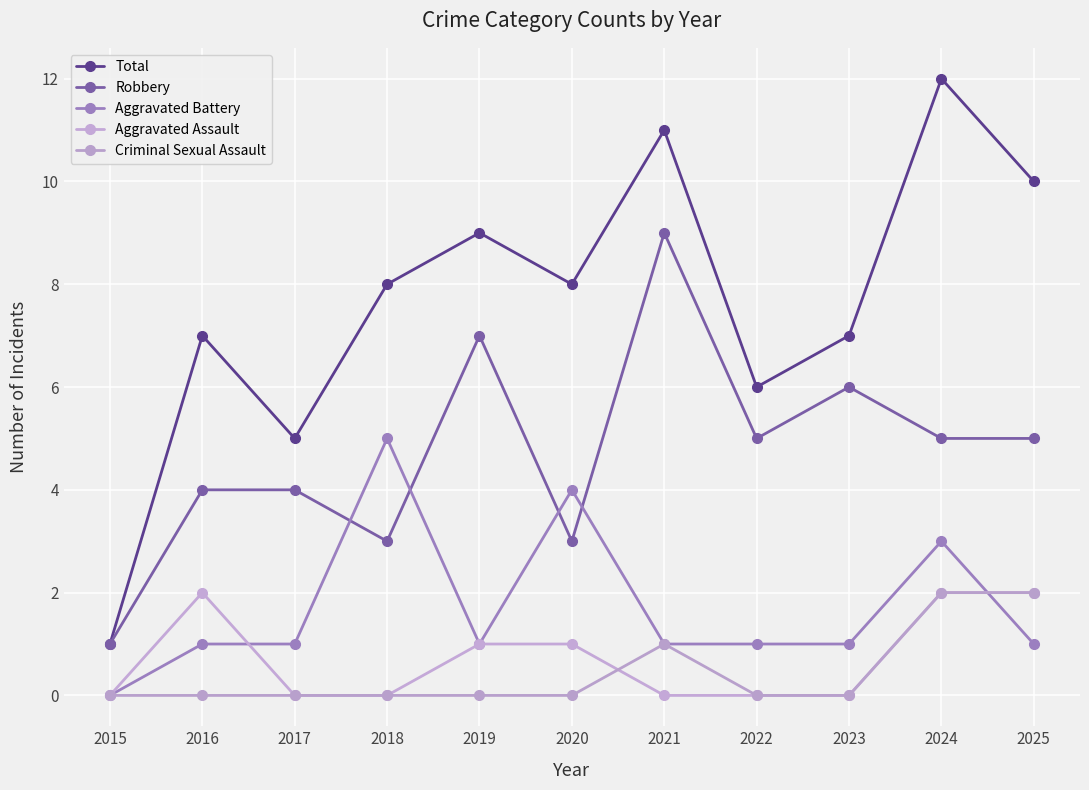

Is this an area chart (filled region under the line)?

No